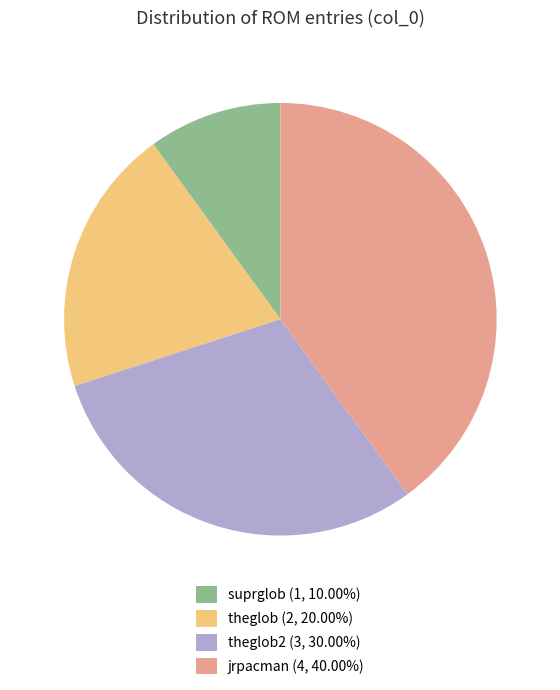

Combined, do suprglob (1, 10.00%) and theglob (2, 20.00%) account for over 50%?

No